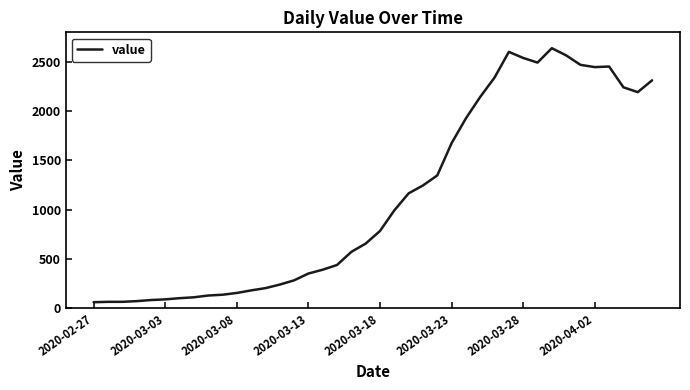

Does the chart have visible grid lines?

No